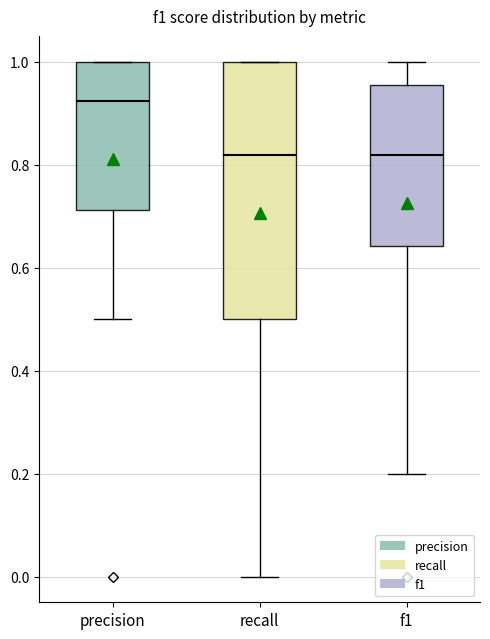

Comparing the boxes themselves (not the whiskers), which one is the tallest?

recall